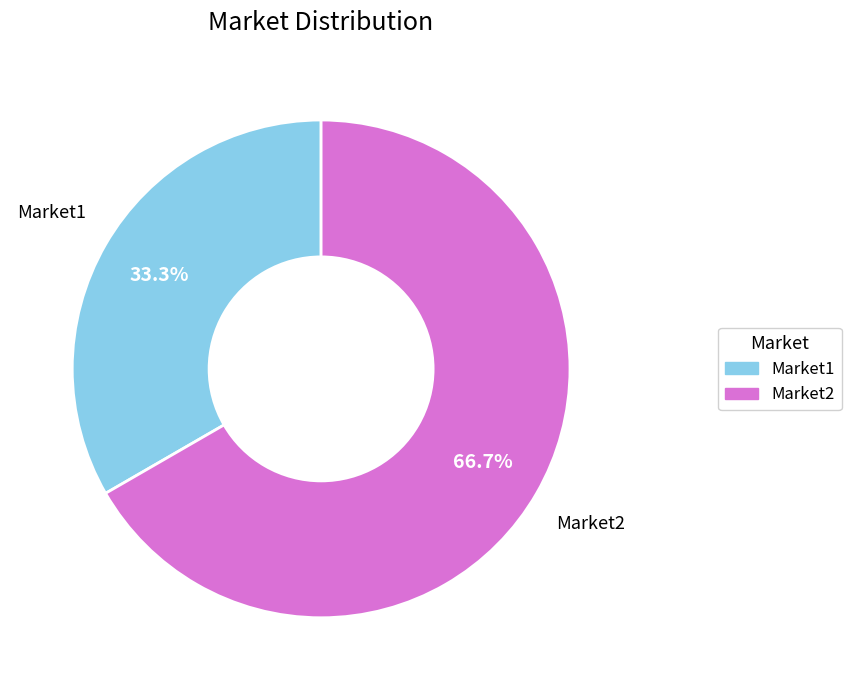

To the nearest percent, what portion does Market1 represent?

33%